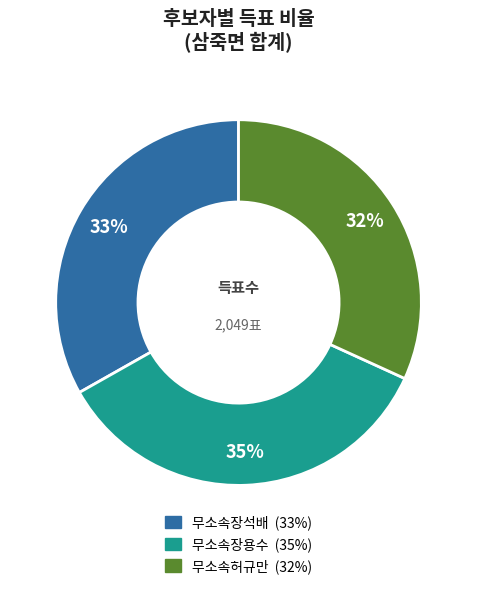

To the nearest percent, what is the combined percentage of 무소속장용수 and 무소속장석배?

68%